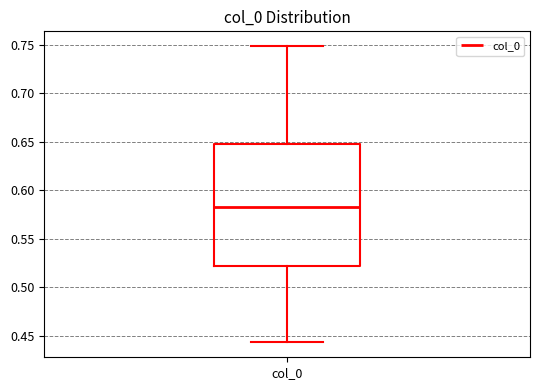

Where is the lower edge of the box for col_0 on the y-axis? The values are not printed on the chart, so give them approximately, as read against the axis.

0.520